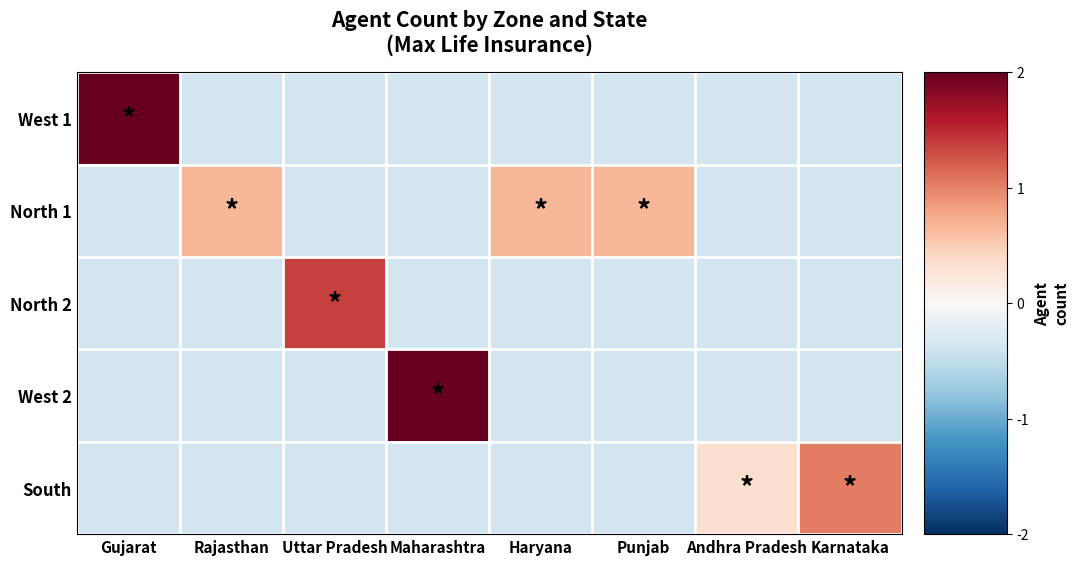

What is the total value across all series at Andhra Pradesh?

-1.2